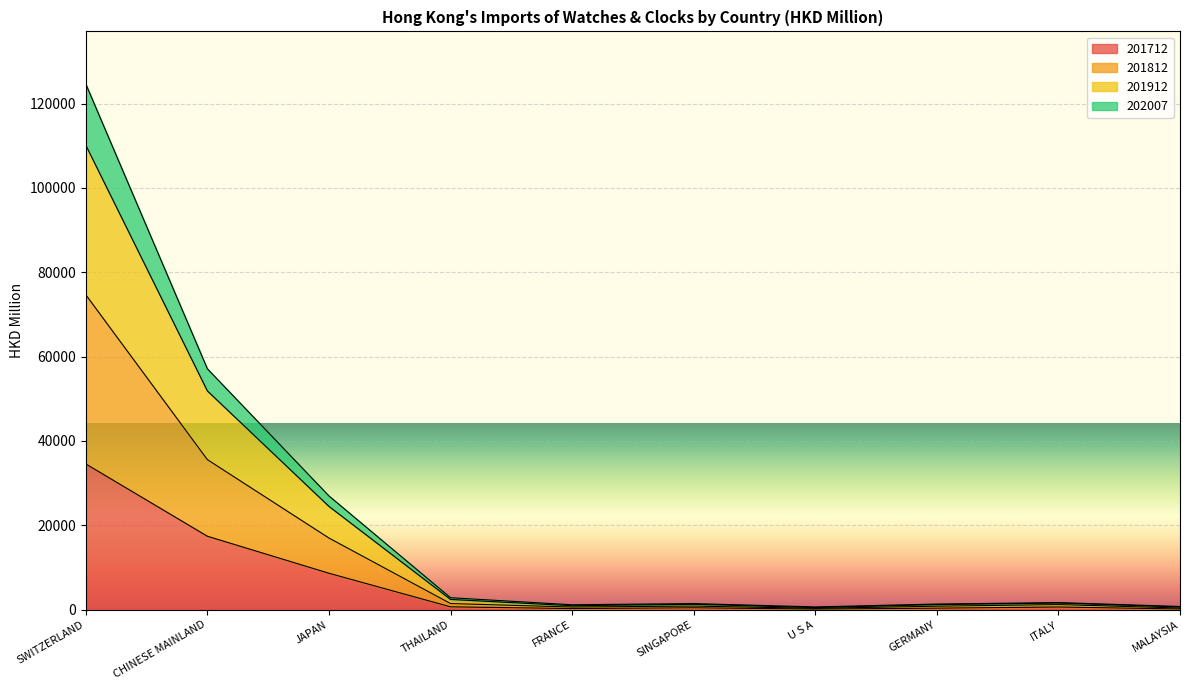

What is the lowest value of the 201712 series?

149.0